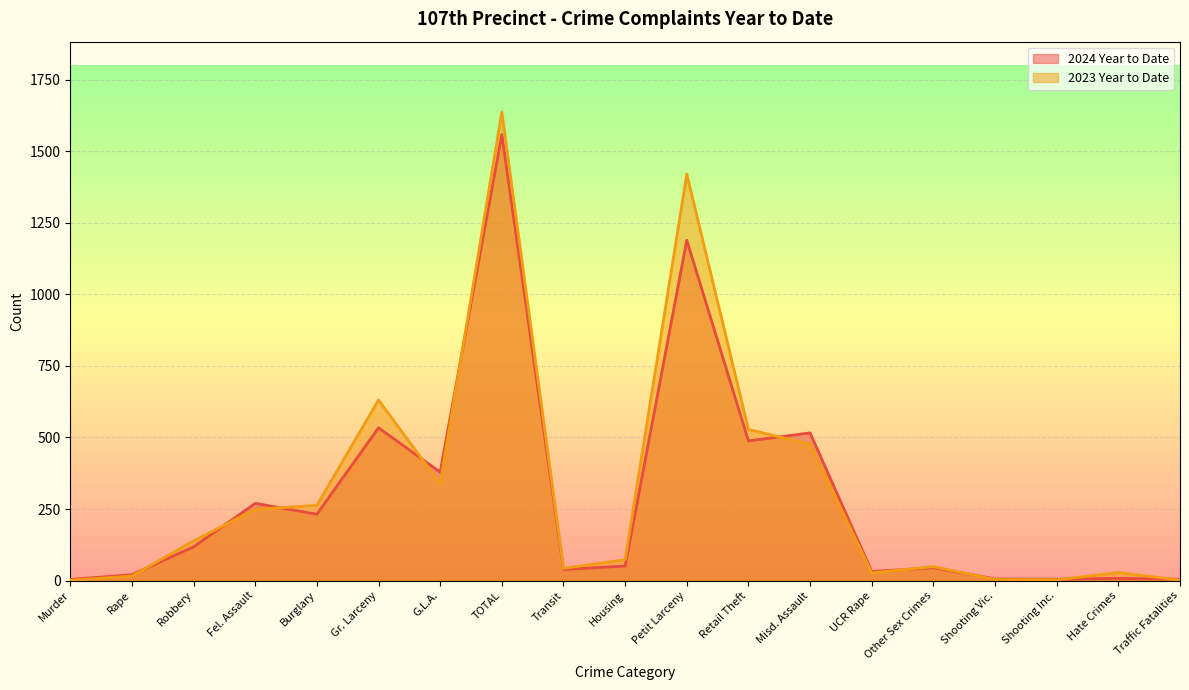

Which category has the highest value across all series?

TOTAL